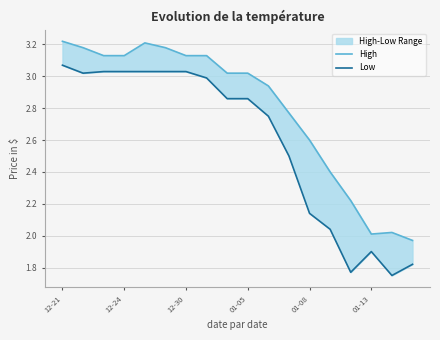

At which label is High closest to 2?

01-13